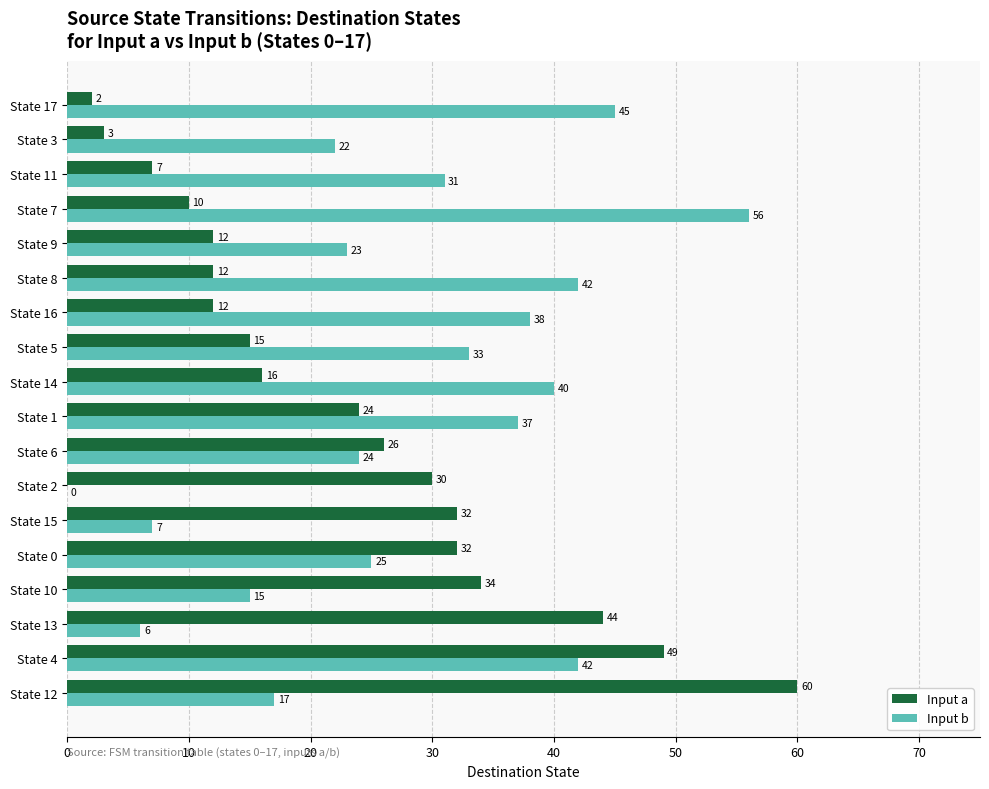

At which category is the sum across all series the highest?

State 4